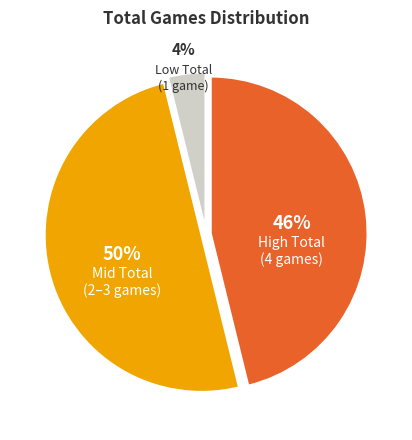

The High Total (4 games) slice represents 46% of the pie. True or false?

True